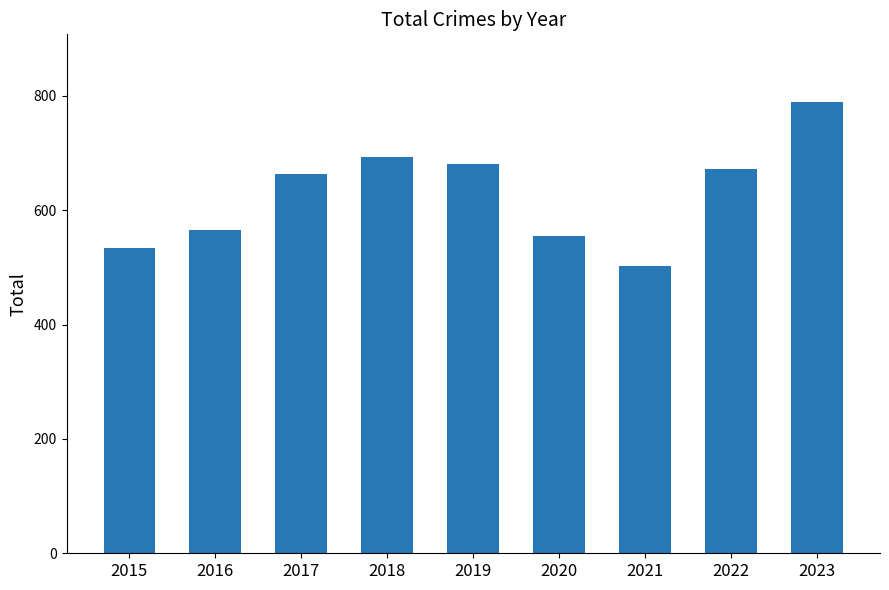

What is the difference between the second highest and minimum values?

189